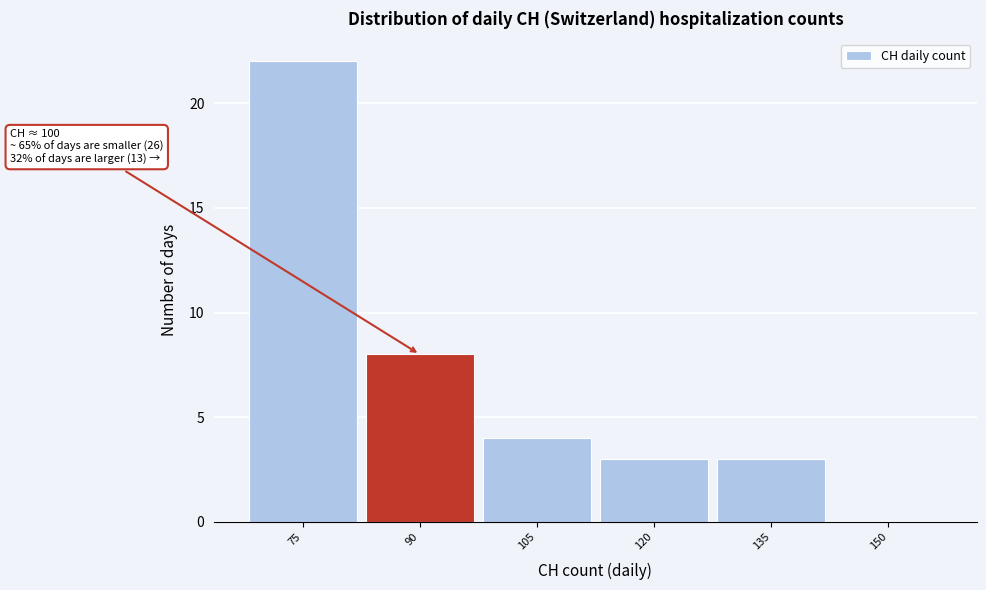

Reading left to right, what are all the values shown in this chart?

75=22	90=8	105=4	120=3	135=3	150=0